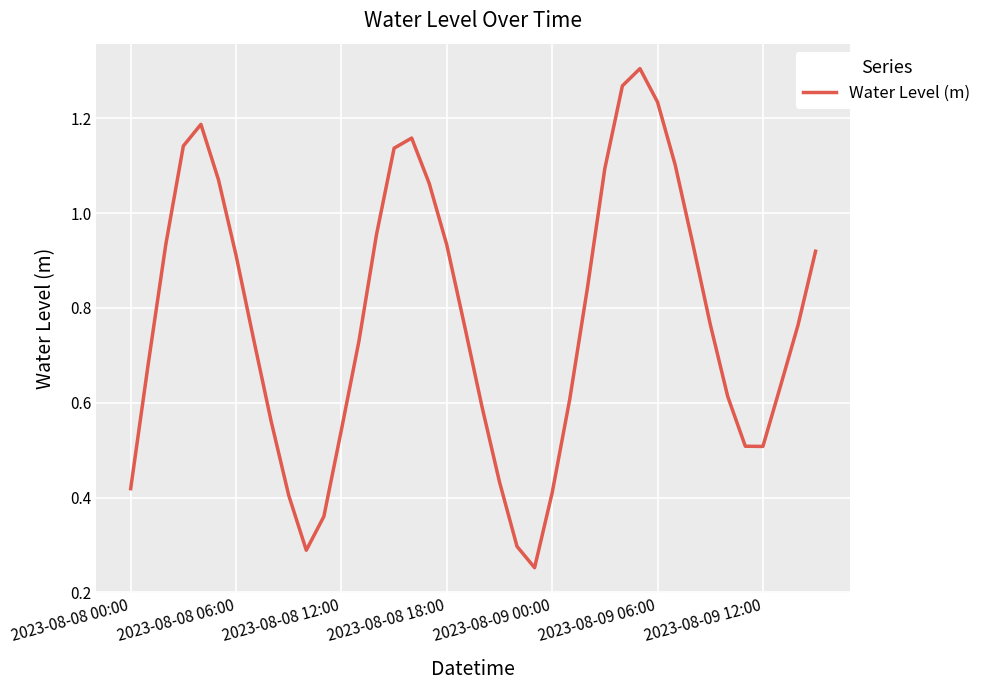

Does the chart have visible grid lines?

Yes